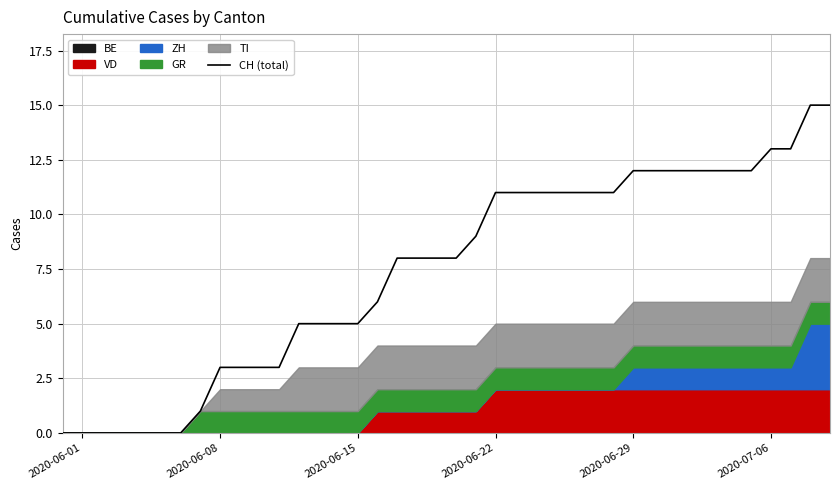

What is the maximum value shown in the chart?

15